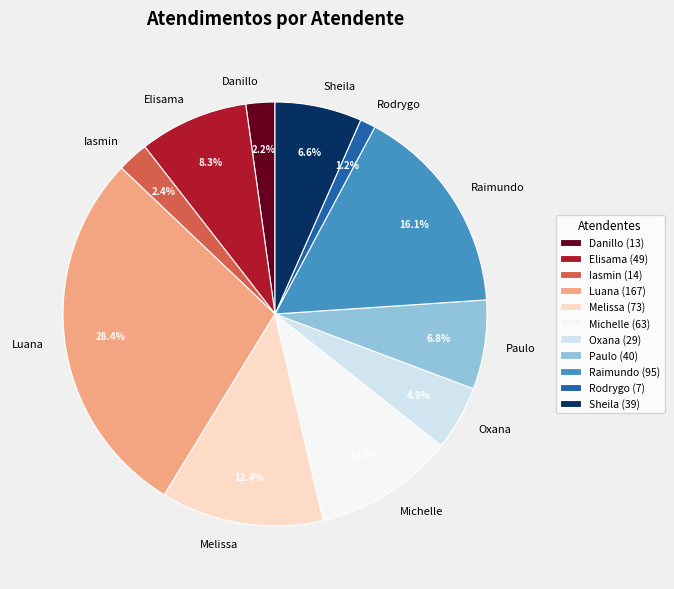

Does any single category account for the majority?

No